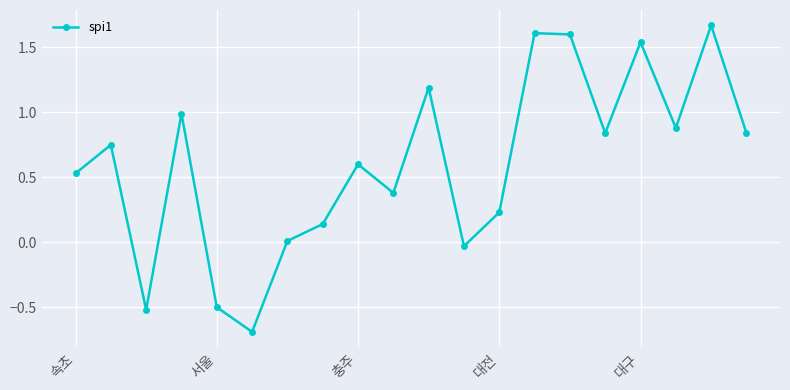

What is the difference between the maximum and minimum values?

2.4